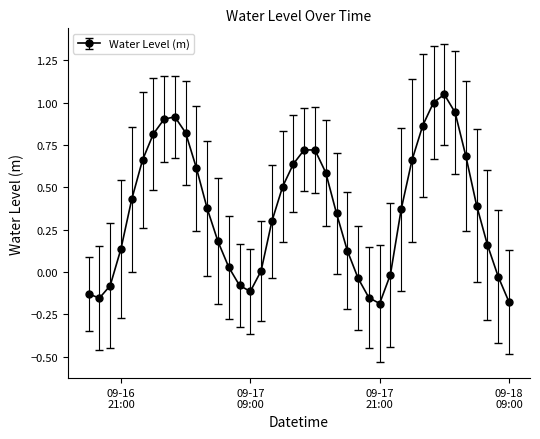

True or false: there are more than 0 points higher than both neighbors.

True